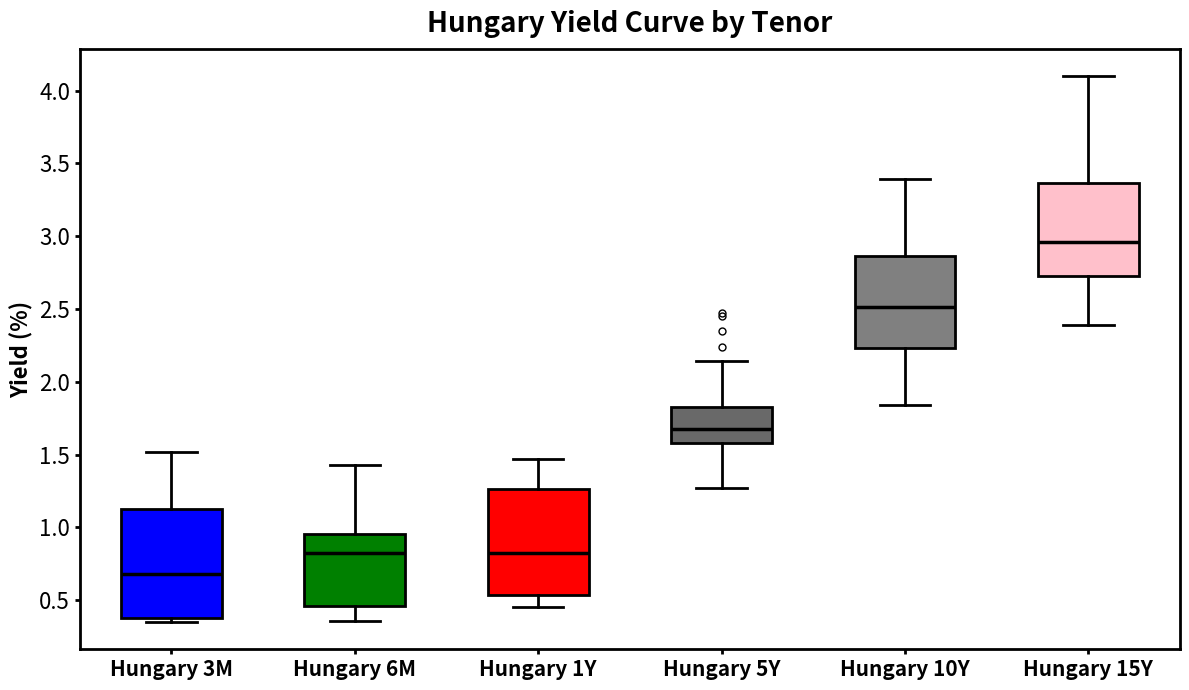

Where is the lower edge of the box for Hungary 3M on the y-axis? The values are not printed on the chart, so give them approximately, as read against the axis.

0.40